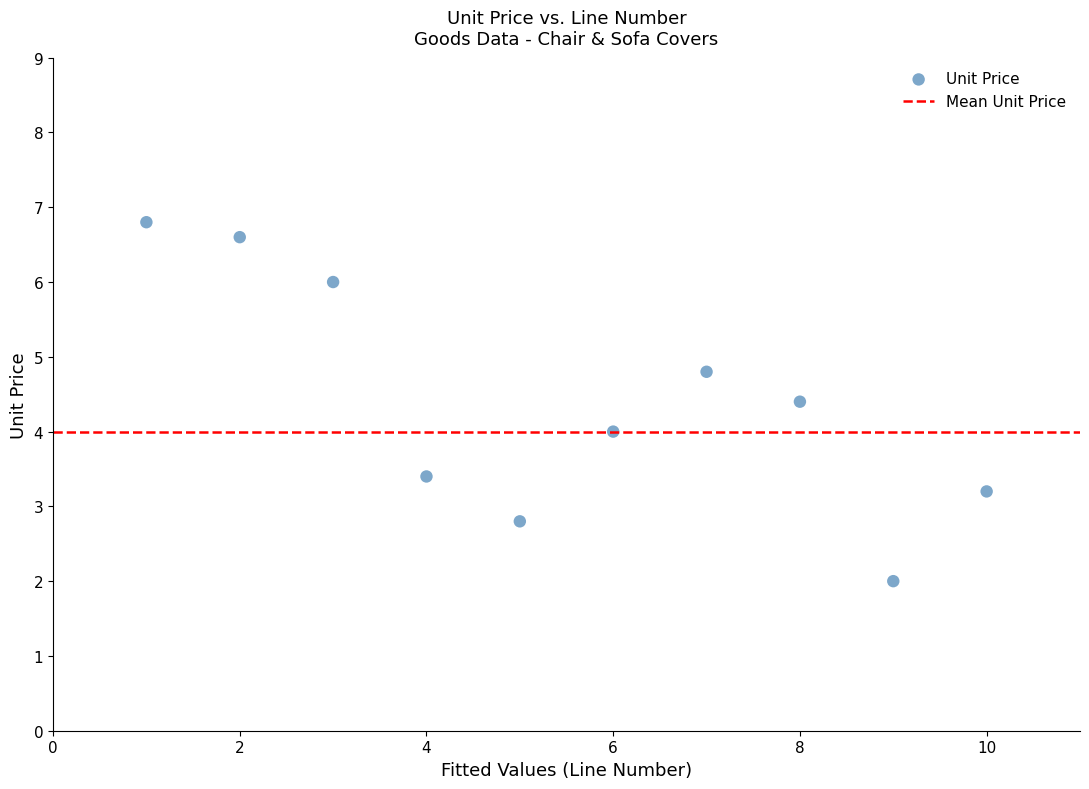

What is the range of X values (max minus min)?

9.0